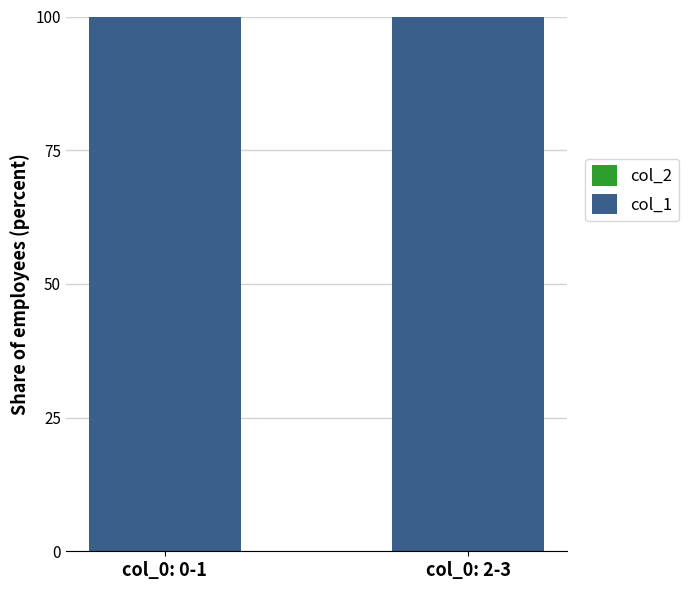

What is the lowest value of the col_1 series?

100